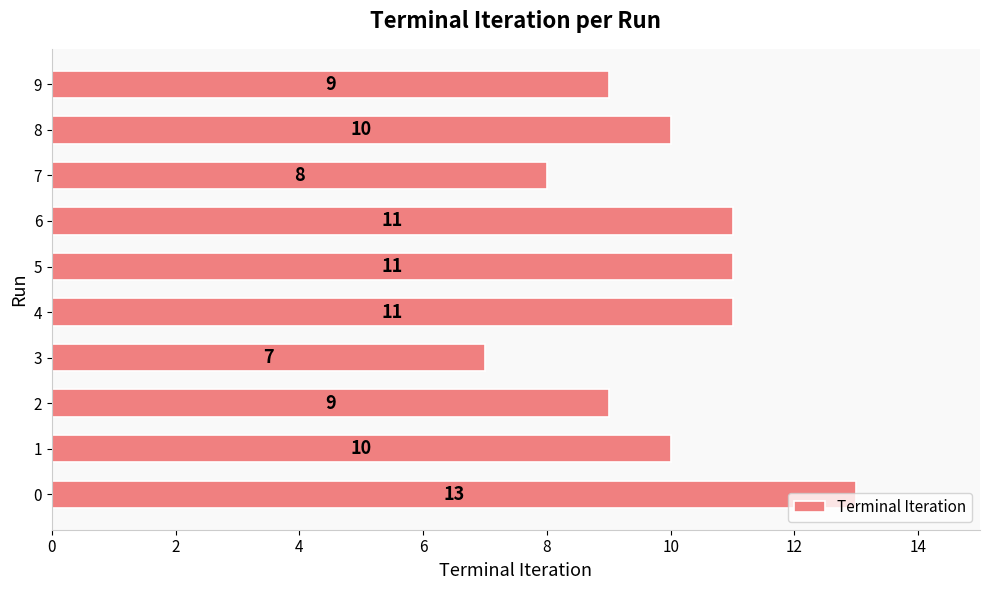

What is the ratio of the value at 3 to the value at 1?

0.7